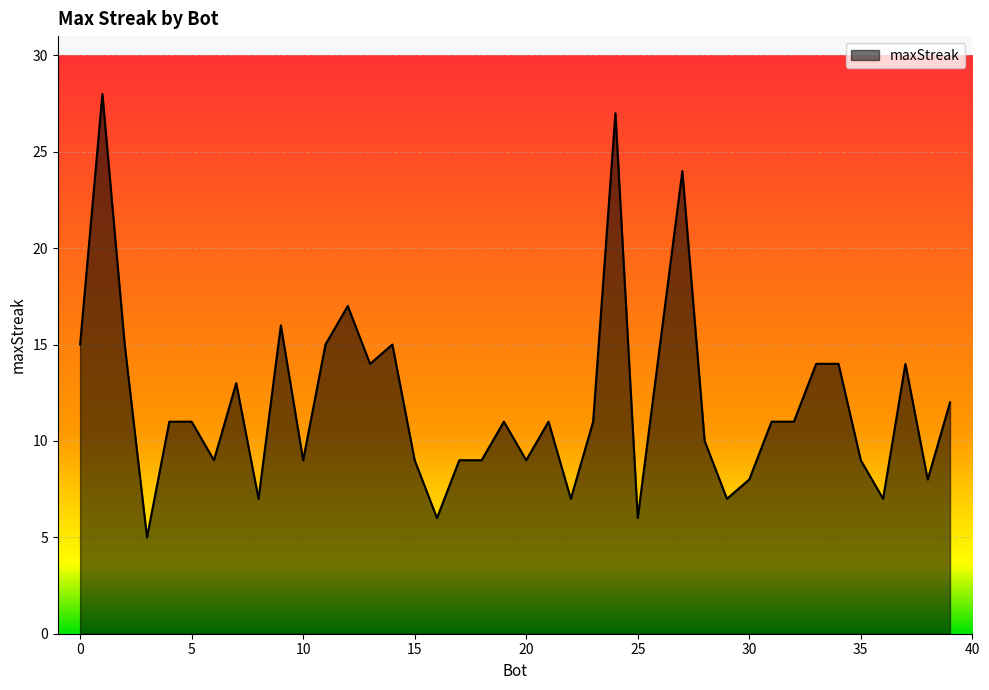

What is the maximum value shown in the chart?

28